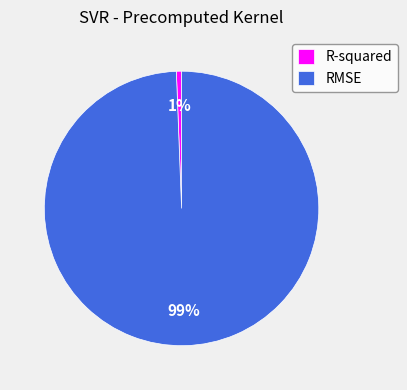

How many segments does this pie chart have?

2